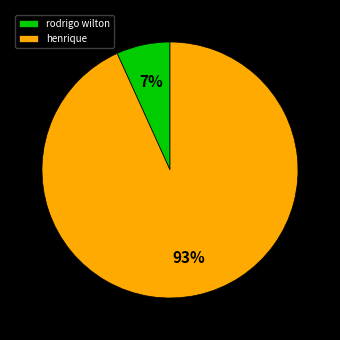

How many segments does this pie chart have?

2